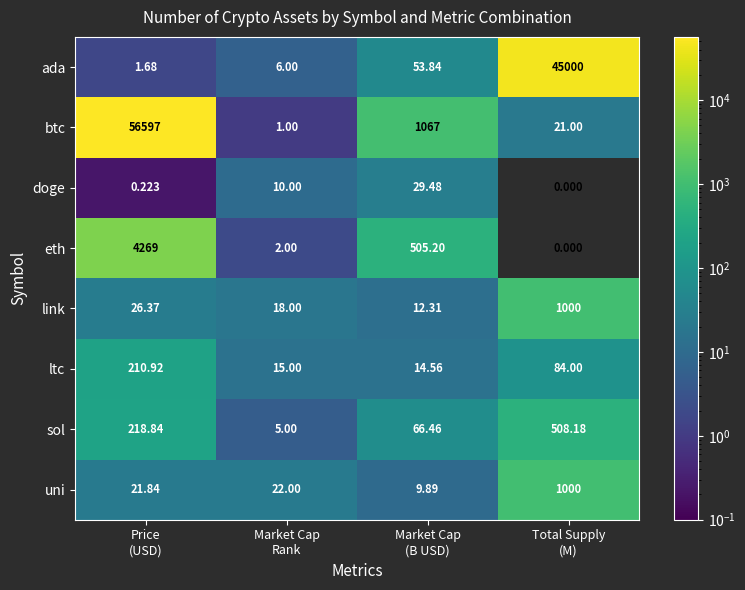

How many data points in eth are above 505?

2